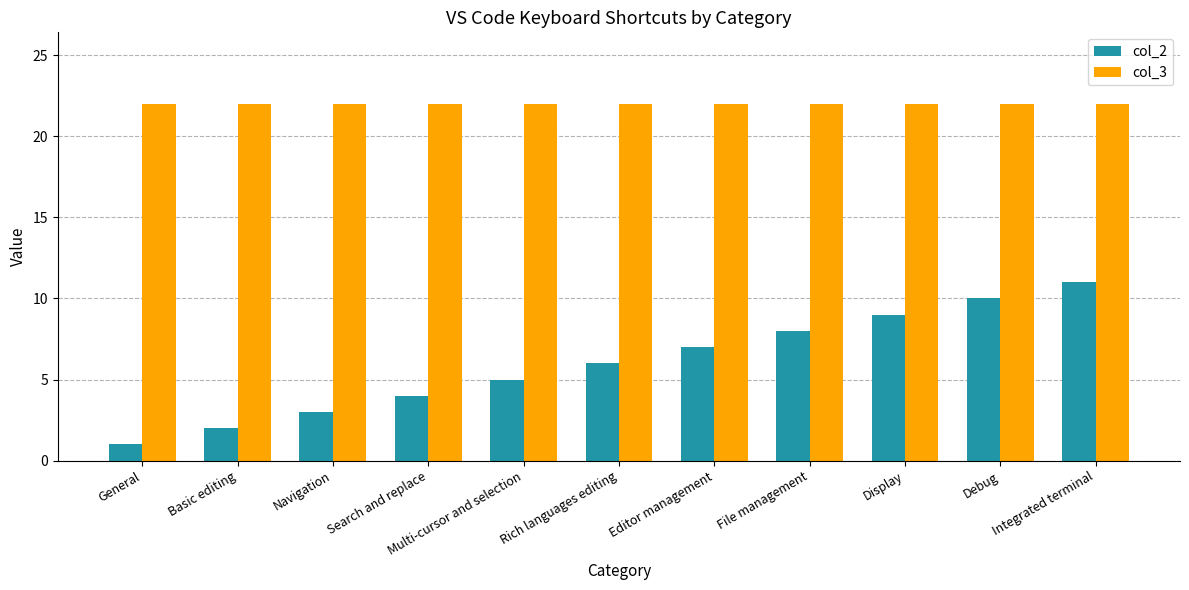

What is the value of the col_2 bar at the 6th from the left?

6